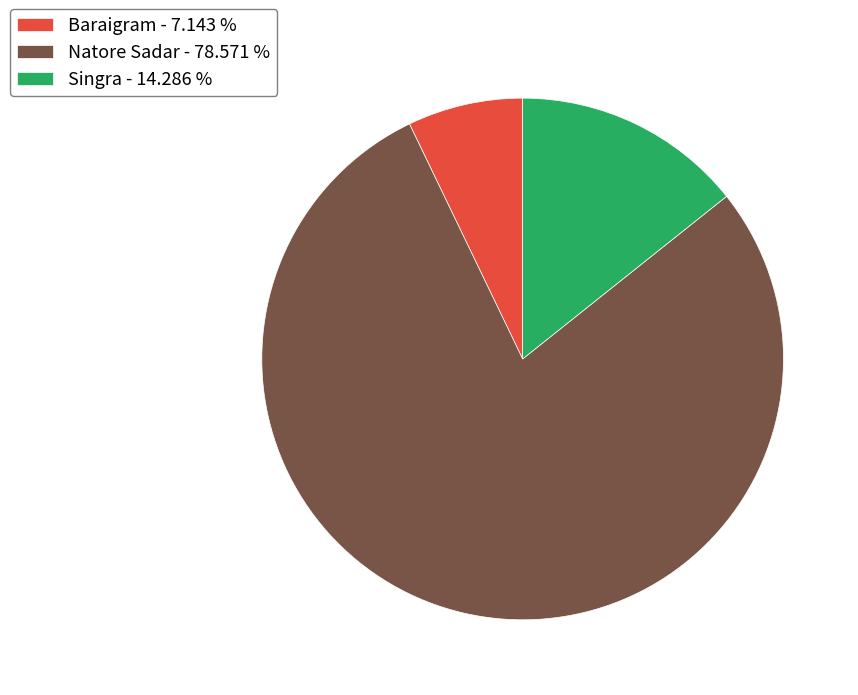

Combined, do Natore Sadar - 78.571 % and Singra - 14.286 % account for over 50%?

Yes